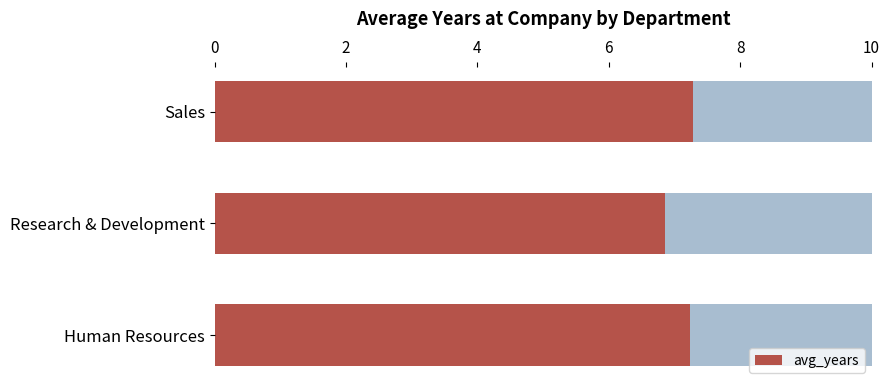

What is the smallest value displayed?

6.9